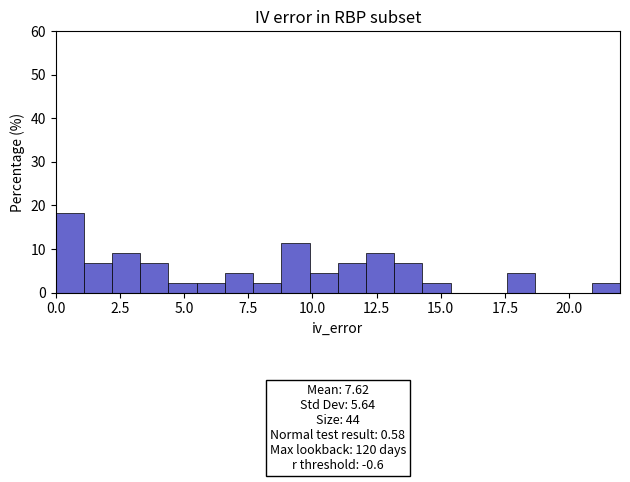

Read against the x-axis, roughly where is the centre of the tallest bar?

0.5